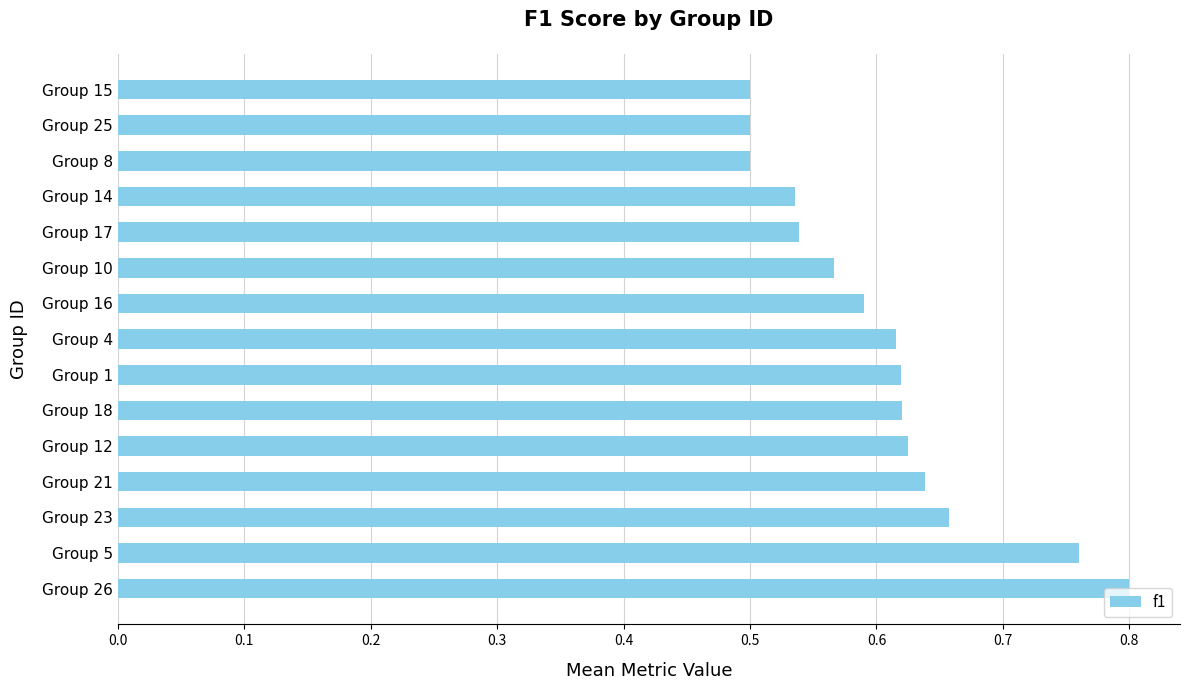

At which category does the chart reach its peak across all series?

Group 26